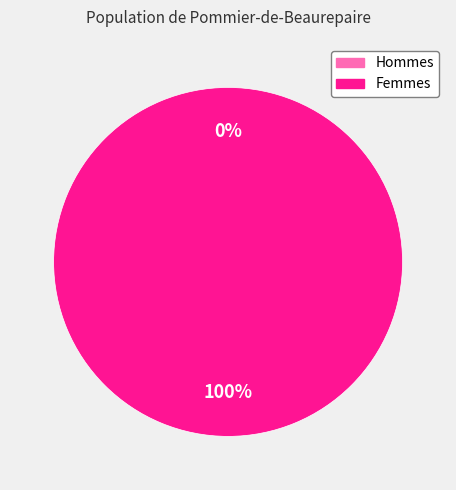

Which has a higher value, 1600100119 or 1600456338?

1600456338